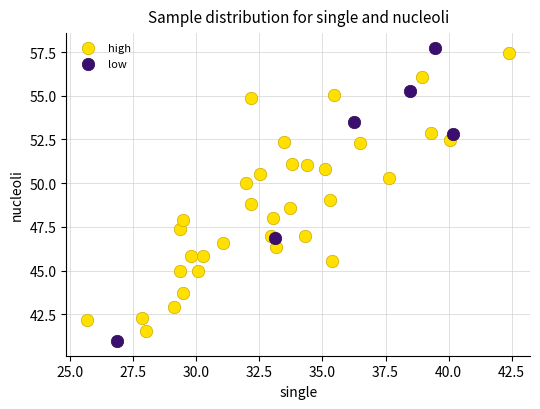

What are all the series names shown in the legend?

high, low